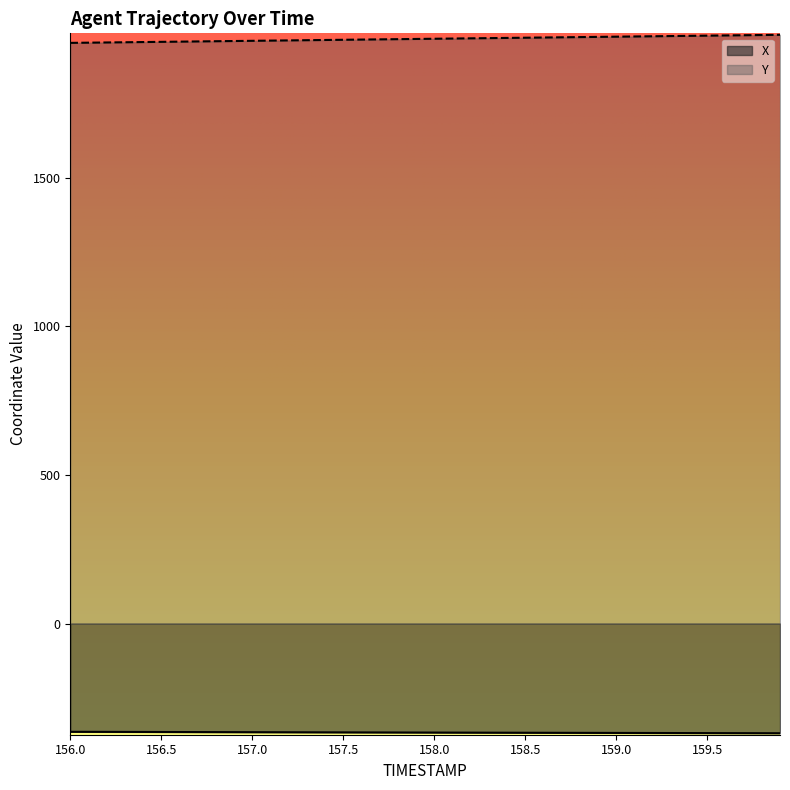

Reading left to right, what are all the values shown in this chart?

X: -364.1	-364.2	-364.3	-364.5	-364.6	-364.7	-364.9	-365.0	-365.1	-365.2	-365.4	-365.5	-365.6	-365.7	-365.9	-366.0	-366.1	-366.3	-366.4	-366.5	-366.6	-366.8	-366.9	-367.0	-367.1	-367.3	-367.4	-367.5	-367.6	-367.7	-367.9	-368.0	-368.1	-368.2	-368.3	-368.4	-368.6	-368.7	-368.8	-368.9
Y: 1953.8	1954.5	1955.2	1955.8	1956.5	1957.2	1957.9	1958.6	1959.3	1960.0	1960.7	1961.4	1962.1	1962.8	1963.5	1964.2	1964.9	1965.6	1966.3	1967.0	1967.7	1968.3	1969.0	1969.7	1970.4	1971.1	1971.8	1972.5	1973.2	1973.9	1974.6	1975.3	1976.0	1976.7	1977.4	1978.1	1978.8	1979.5	1980.2	1980.9